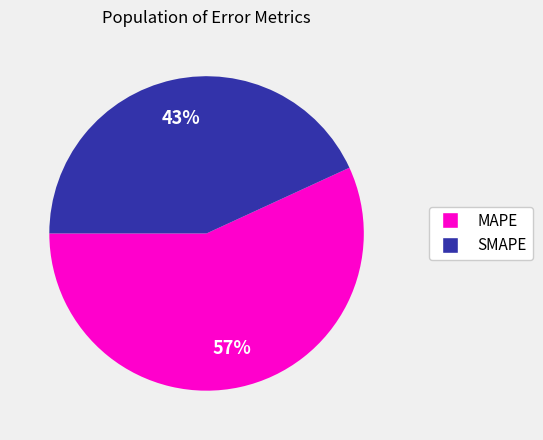

What percentage is the SMAPE slice, to the nearest percent?

43%